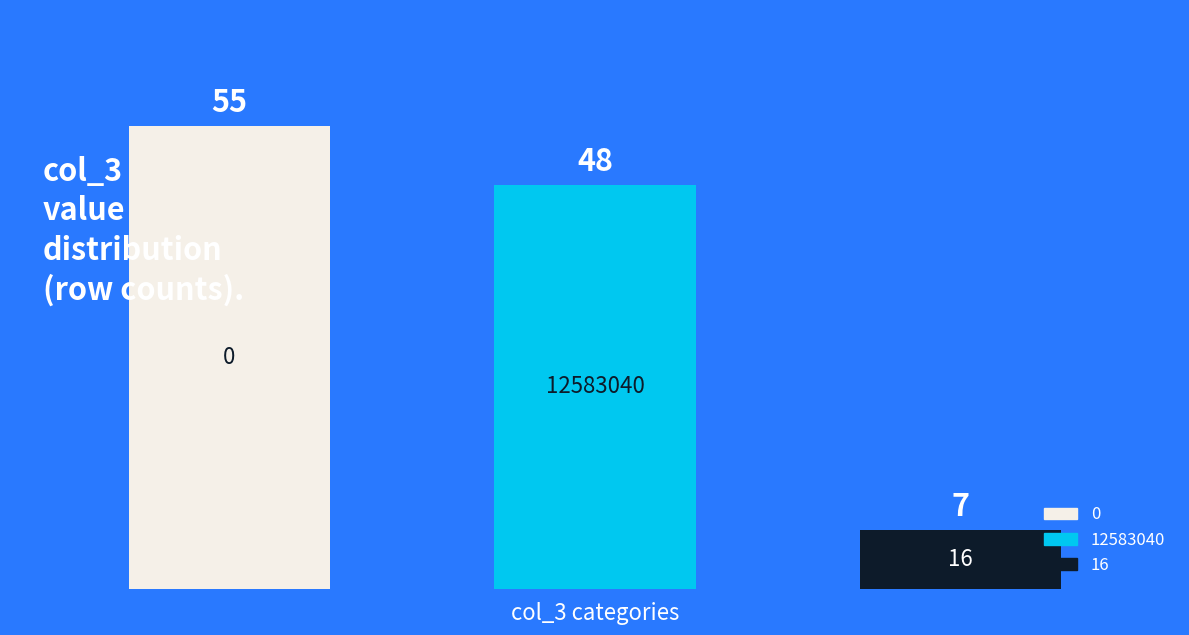

Count the number of data series in this chart.

1